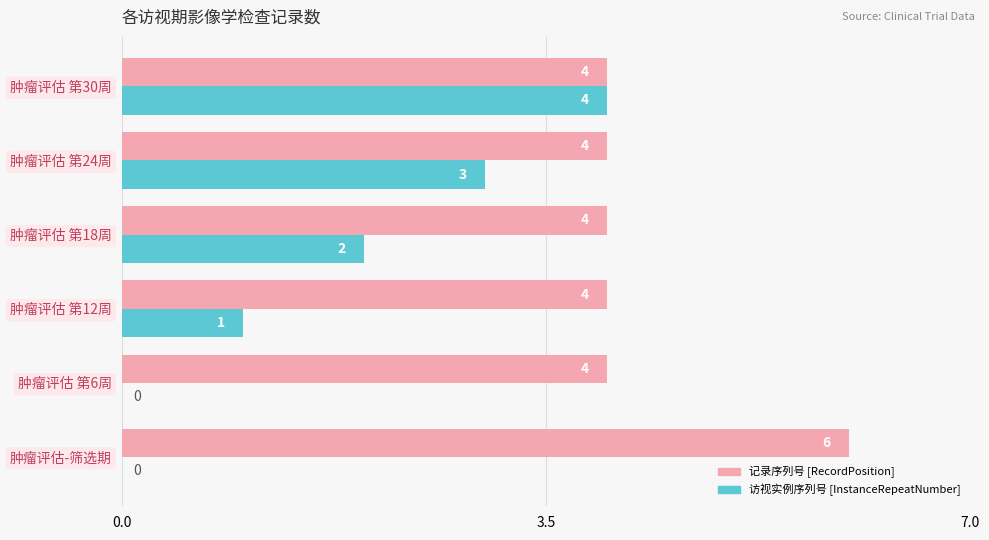

Where is 访视实例序列号 [InstanceRepeatNumber] nearest to the value 2?

肿瘤评估 第18周